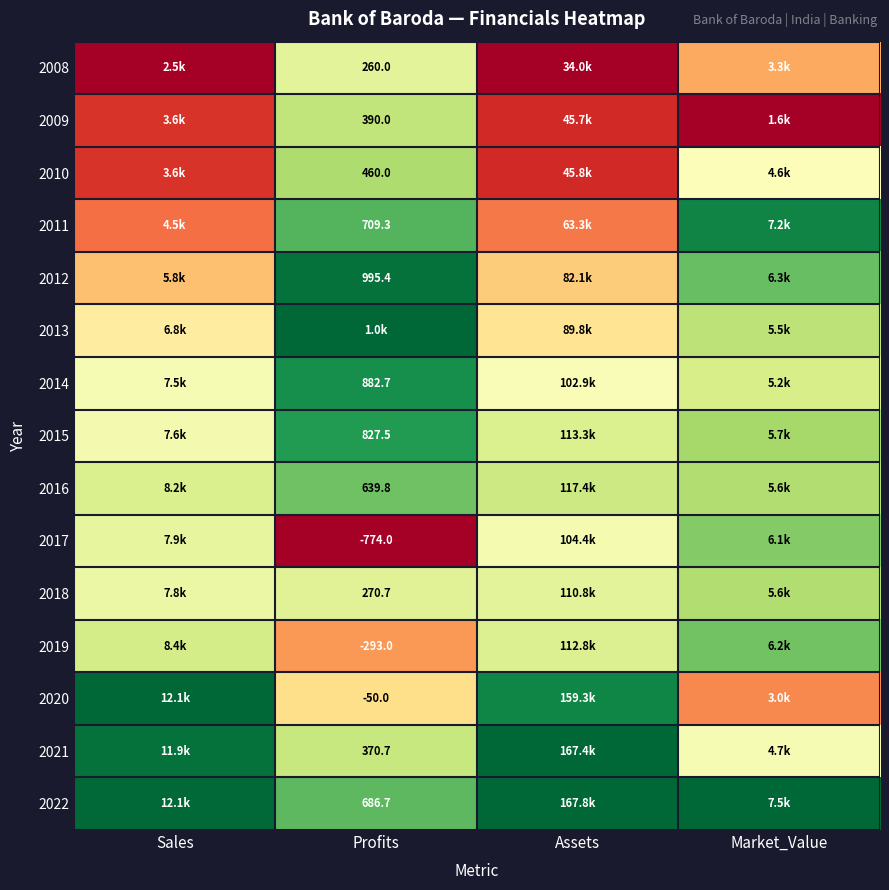

Is it true that 2021 equals 0.9 at Market_Value?

False